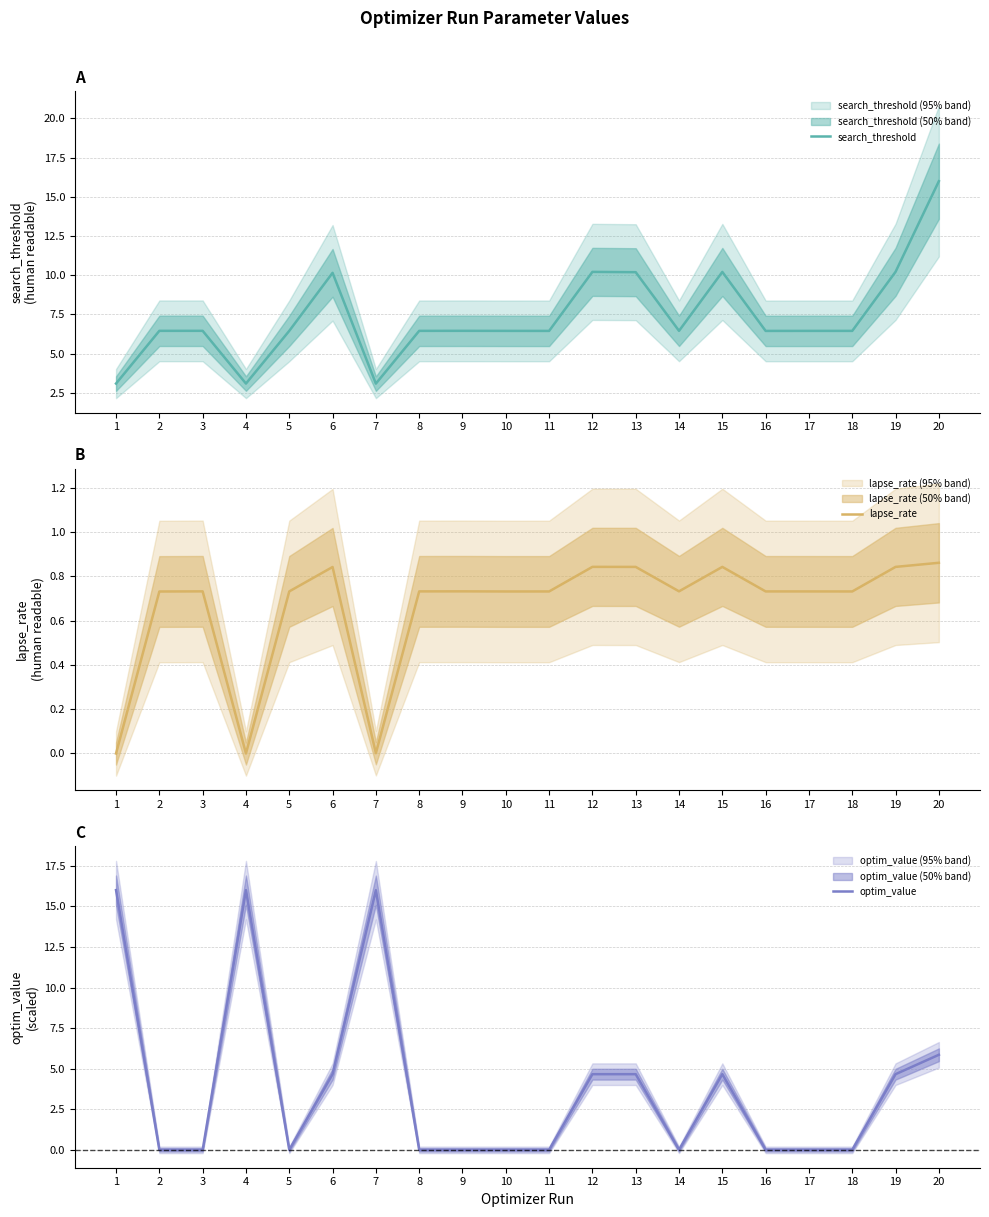

What is the difference between the highest and lowest values at 15?

9.4